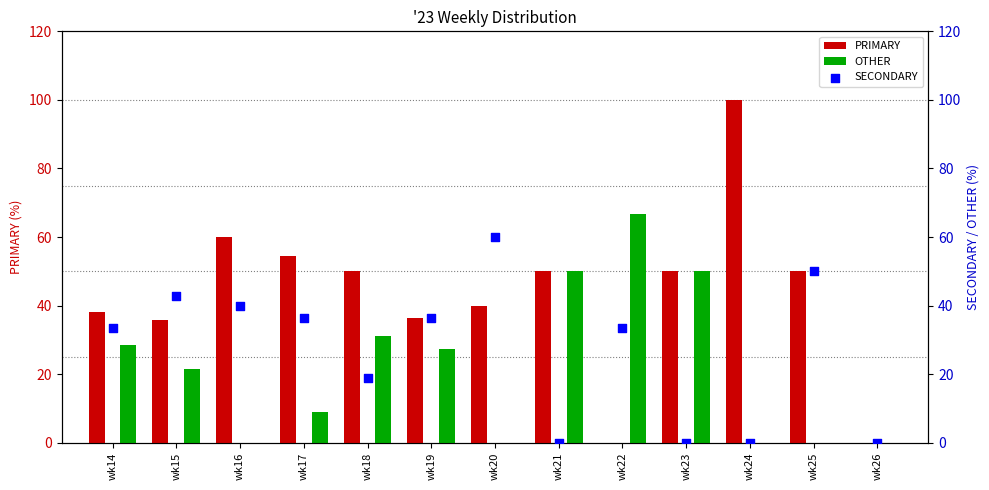

Is the value of SECONDARY at wk21 greater than the value of PRIMARY at wk20?

No